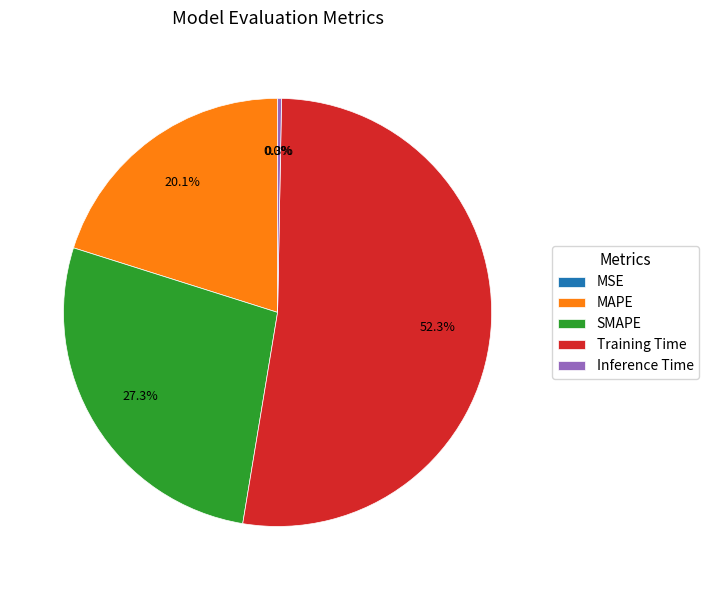

How much of the chart is everything except Inference Time?

99.7%